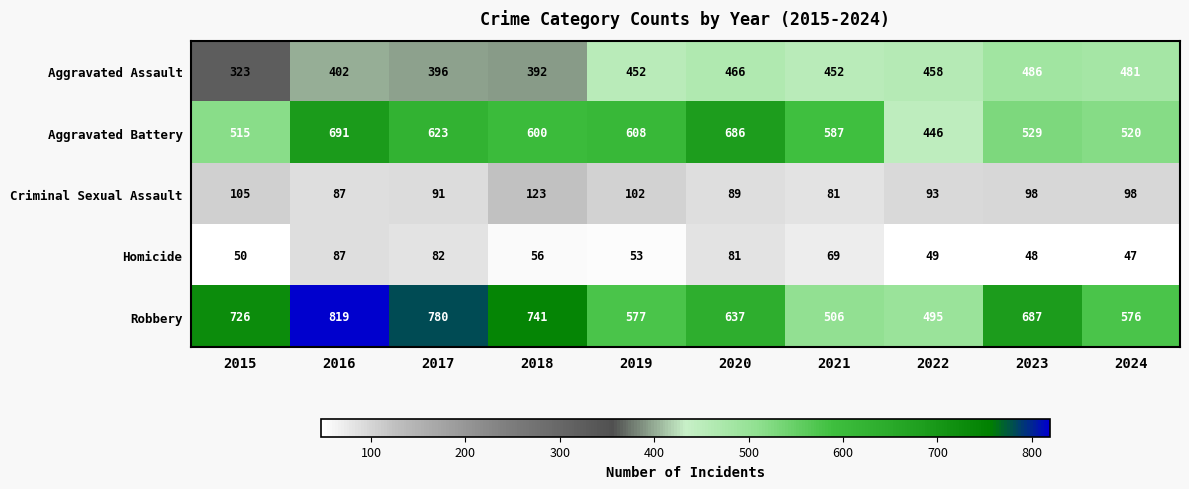

Which series has the largest total across all categories?

Robbery